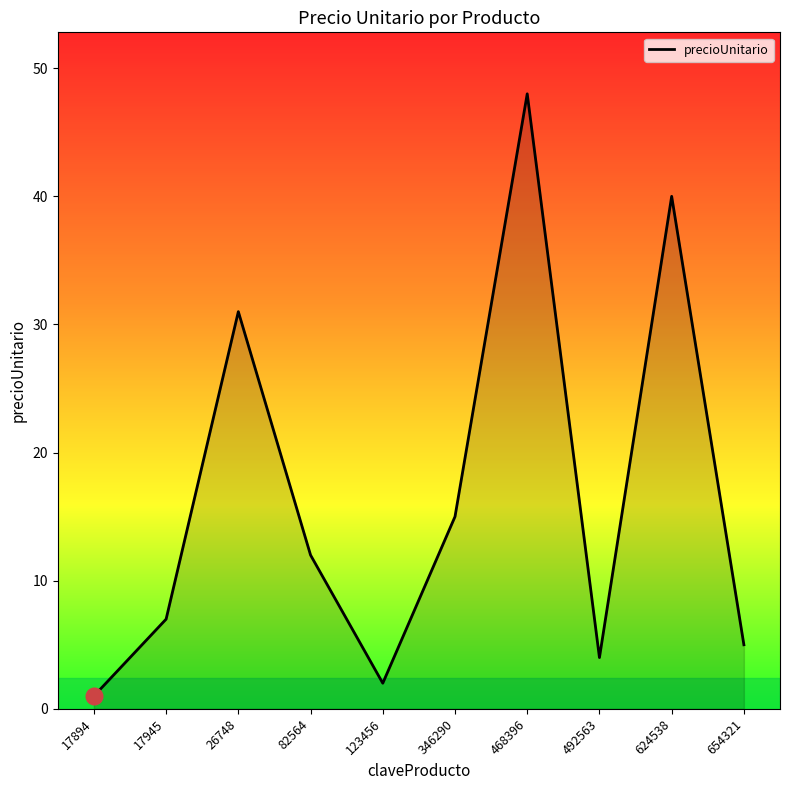

What is the difference between the values at 624538 and 26748?

9